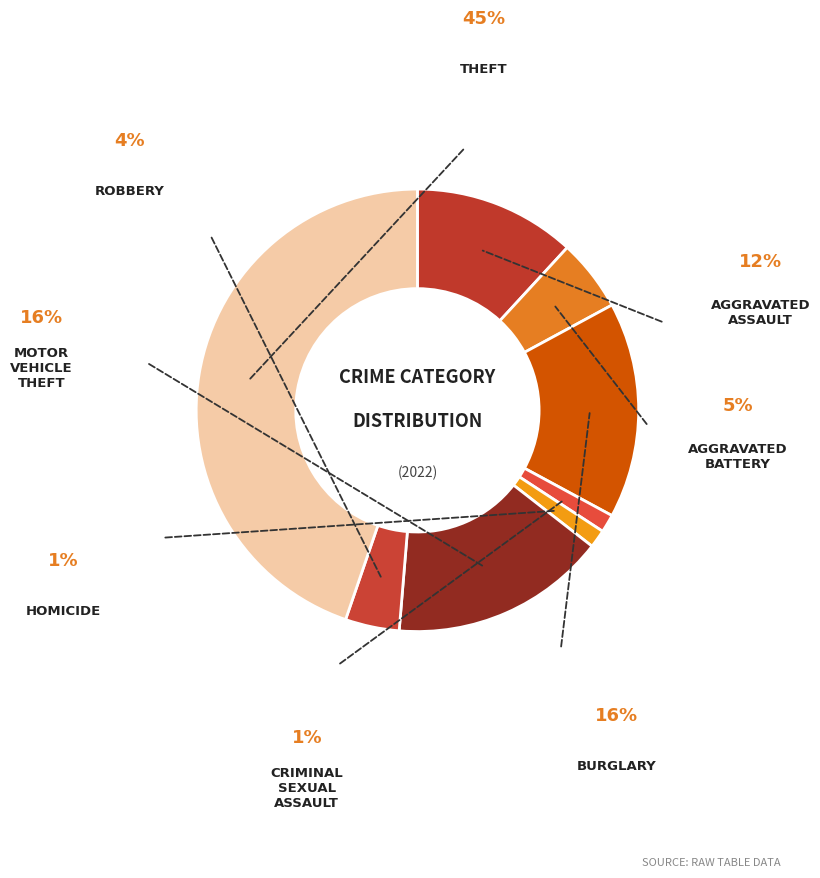

How many segments does this pie chart have?

8